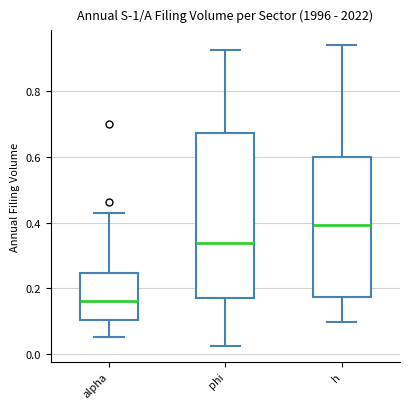

Where is the lower edge of the box for phi on the y-axis? The values are not printed on the chart, so give them approximately, as read against the axis.

0.18